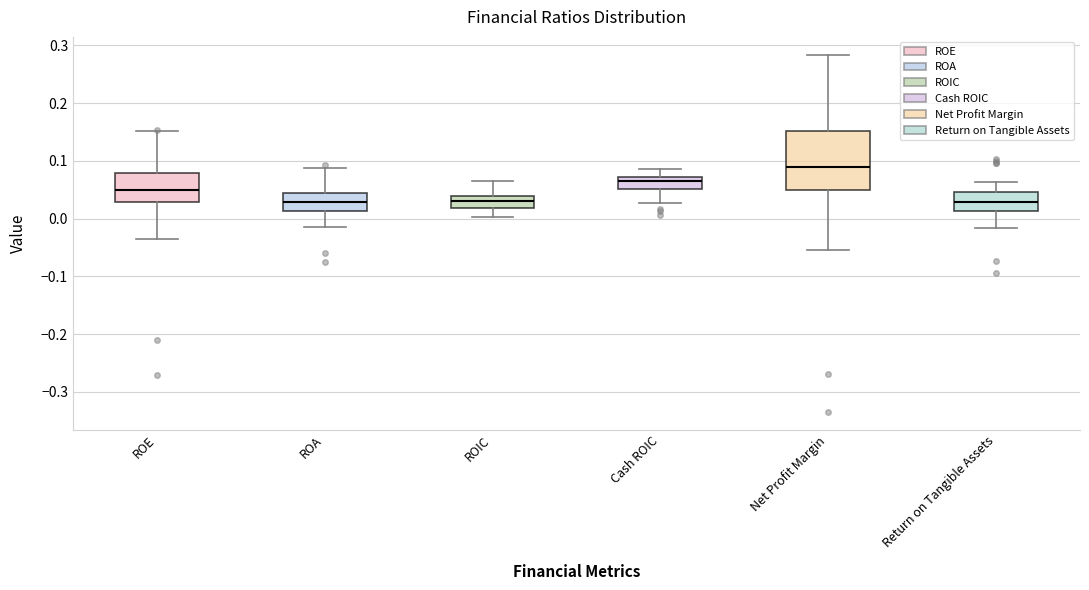

Reading left to right, transcribe this box plot: for each box, give where its median line is, the range the box spans, and where its two whiskers end, as read against the y-axis. The values are not printed on the chart, so give them approximately, as read against the axis.

ROE: median 0.05, box 0.03 to 0.08, whiskers -0.04 to 0.15
ROA: median 0.03, box 0.01 to 0.04, whiskers -0.01 to 0.09
ROIC: median 0.03, box 0.02 to 0.04, whiskers 0.00 to 0.07
Cash ROIC: median 0.07 (just below the box's upper edge), box 0.05 to 0.07, whiskers 0.03 to 0.09
Net Profit Margin: median 0.09, box 0.05 to 0.15, whiskers -0.05 to 0.28
Return on Tangible Assets: median 0.03, box 0.01 to 0.05, whiskers -0.02 to 0.06